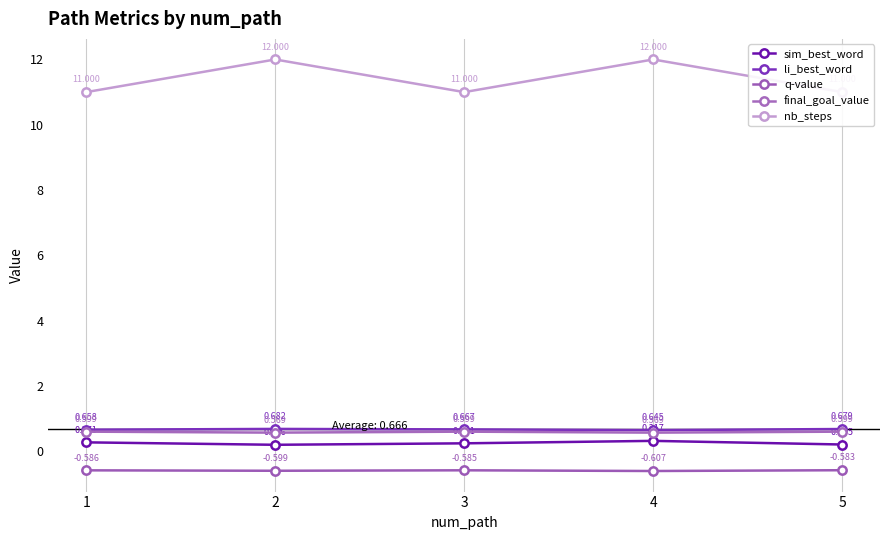

What are all the series names shown in the legend?

sim_best_word, li_best_word, q-value, final_goal_value, nb_steps